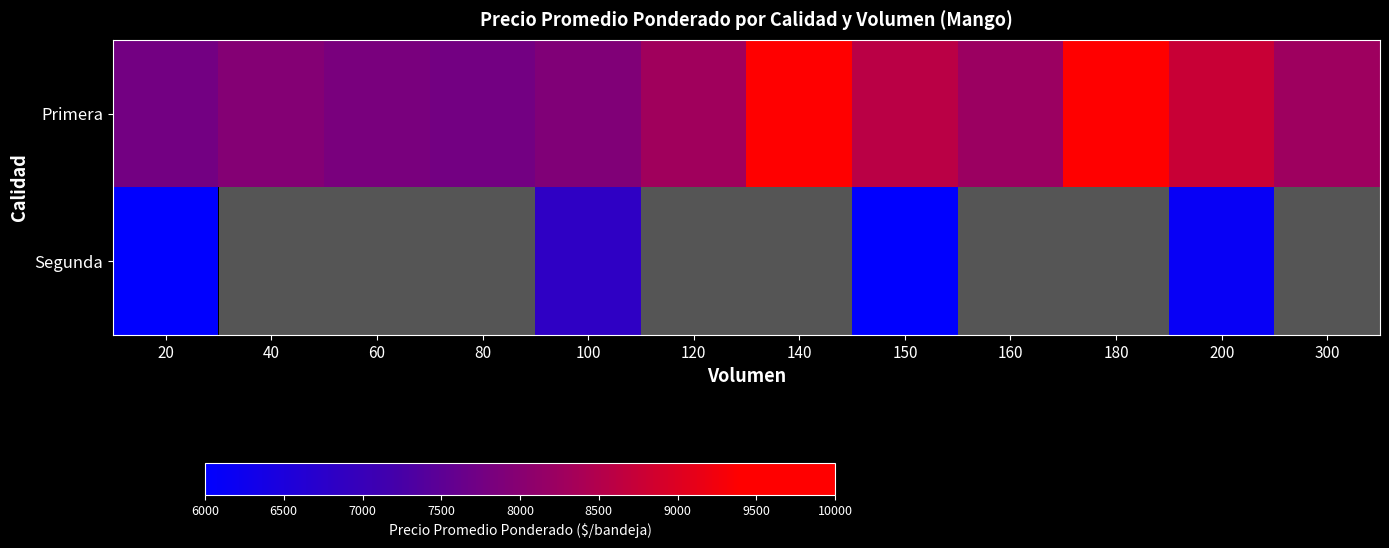

What value does the Primera series have at 150?

8583.0